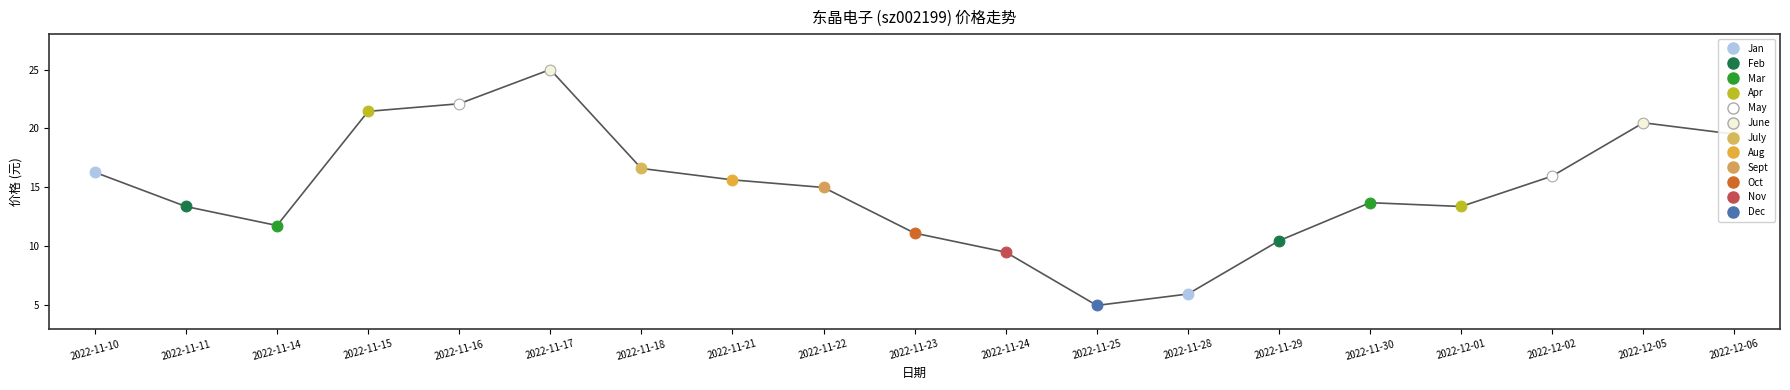

What is the ratio of the value at 2022-11-17 to the value at 2022-11-14?

2.1